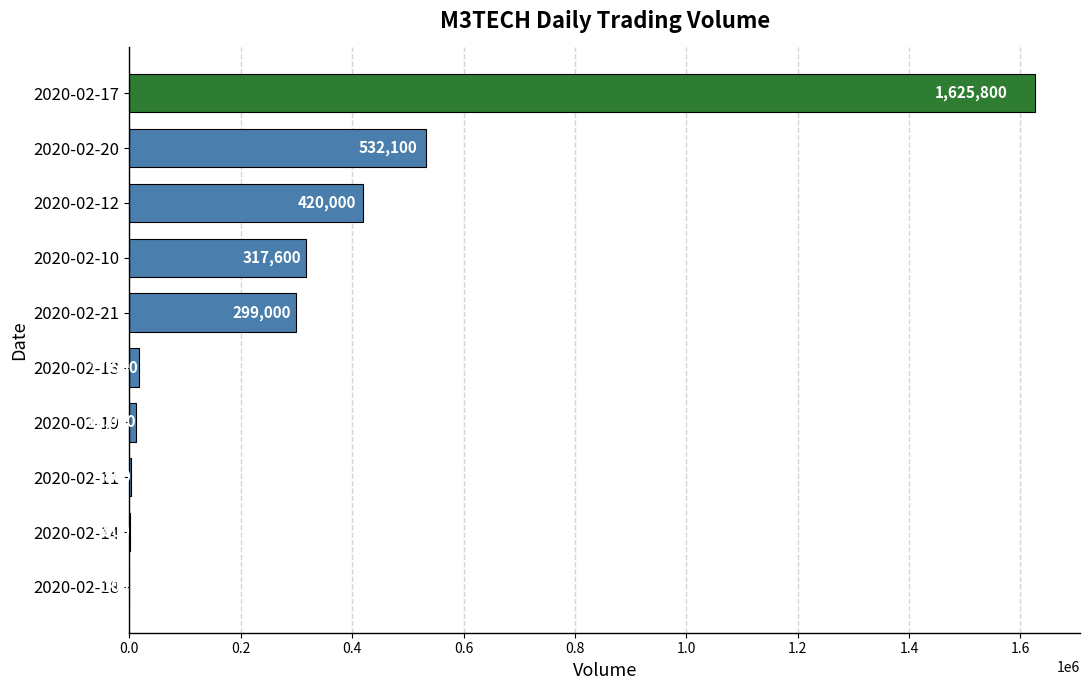

Is it true that the value at 2020-02-21 is 502514?

False